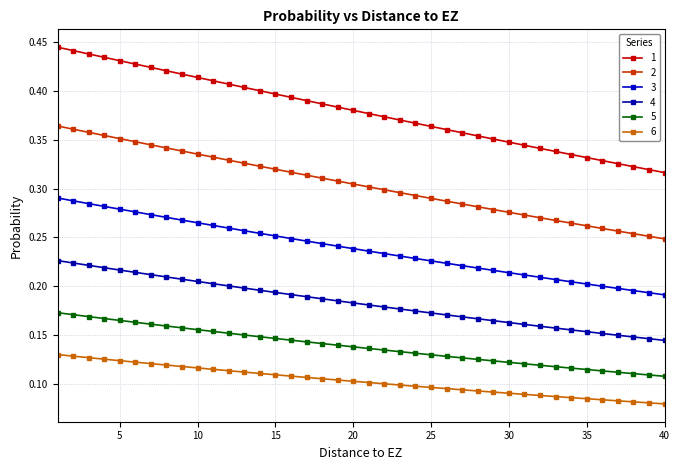

True or false: 3 and 5 cross at least once.

False